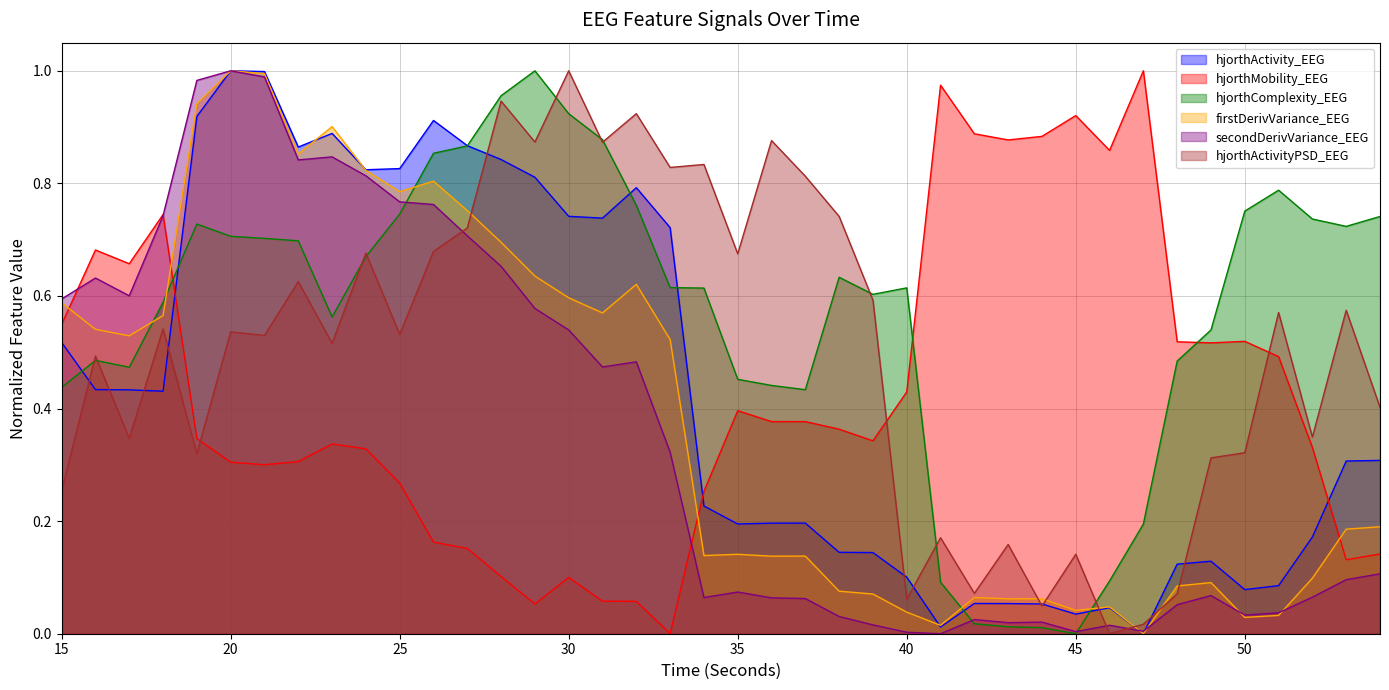

Reading right to left, extract all data points from this chart.

hjorthActivity_EEG: 54=0.3	53=0.3	52=0.2	51=0.1	50=0.1	49=0.1	48=0.1	47=0.0	46=0.0	45=0.0	44=0.1	43=0.1	42=0.1	41=0.0	40=0.1	39=0.1	38=0.1	37=0.2	36=0.2	35=0.2	34=0.2	33=0.7	32=0.8	31=0.7	30=0.7	29=0.8	28=0.8	27=0.9	26=0.9	25=0.8	24=0.8	23=0.9	22=0.9	21=1.0	20=1.0	19=0.9	18=0.4	17=0.4	16=0.4	15=0.5
hjorthMobility_EEG: 54=0.1	53=0.1	52=0.3	51=0.5	50=0.5	49=0.5	48=0.5	47=1.0	46=0.9	45=0.9	44=0.9	43=0.9	42=0.9	41=1.0	40=0.4	39=0.3	38=0.4	37=0.4	36=0.4	35=0.4	34=0.3	33=0.0	32=0.1	31=0.1	30=0.1	29=0.1	28=0.1	27=0.2	26=0.2	25=0.3	24=0.3	23=0.3	22=0.3	21=0.3	20=0.3	19=0.3	18=0.7	17=0.7	16=0.7	15=0.5
hjorthComplexity_EEG: 54=0.7	53=0.7	52=0.7	51=0.8	50=0.8	49=0.5	48=0.5	47=0.2	46=0.1	45=0.0	44=0.0	43=0.0	42=0.0	41=0.1	40=0.6	39=0.6	38=0.6	37=0.4	36=0.4	35=0.5	34=0.6	33=0.6	32=0.8	31=0.9	30=0.9	29=1.0	28=1.0	27=0.9	26=0.9	25=0.7	24=0.7	23=0.6	22=0.7	21=0.7	20=0.7	19=0.7	18=0.6	17=0.5	16=0.5	15=0.4
firstDerivVariance_EEG: 54=0.2	53=0.2	52=0.1	51=0.0	50=0.0	49=0.1	48=0.1	47=0.0	46=0.0	45=0.0	44=0.1	43=0.1	42=0.1	41=0.0	40=0.0	39=0.1	38=0.1	37=0.1	36=0.1	35=0.1	34=0.1	33=0.5	32=0.6	31=0.6	30=0.6	29=0.6	28=0.7	27=0.8	26=0.8	25=0.8	24=0.8	23=0.9	22=0.9	21=1.0	20=1.0	19=0.9	18=0.6	17=0.5	16=0.5	15=0.6
secondDerivVariance_EEG: 54=0.1	53=0.1	52=0.1	51=0.0	50=0.0	49=0.1	48=0.1	47=0.0	46=0.0	45=0.0	44=0.0	43=0.0	42=0.0	41=0.0	40=0.0	39=0.0	38=0.0	37=0.1	36=0.1	35=0.1	34=0.1	33=0.3	32=0.5	31=0.5	30=0.5	29=0.6	28=0.7	27=0.7	26=0.8	25=0.8	24=0.8	23=0.8	22=0.8	21=1.0	20=1.0	19=1.0	18=0.7	17=0.6	16=0.6	15=0.6
hjorthActivityPSD_EEG: 54=0.4	53=0.6	52=0.3	51=0.6	50=0.3	49=0.3	48=0.1	47=0.0	46=0.0	45=0.1	44=0.0	43=0.2	42=0.1	41=0.2	40=0.1	39=0.6	38=0.7	37=0.8	36=0.9	35=0.7	34=0.8	33=0.8	32=0.9	31=0.9	30=1.0	29=0.9	28=0.9	27=0.7	26=0.7	25=0.5	24=0.7	23=0.5	22=0.6	21=0.5	20=0.5	19=0.3	18=0.5	17=0.3	16=0.5	15=0.3